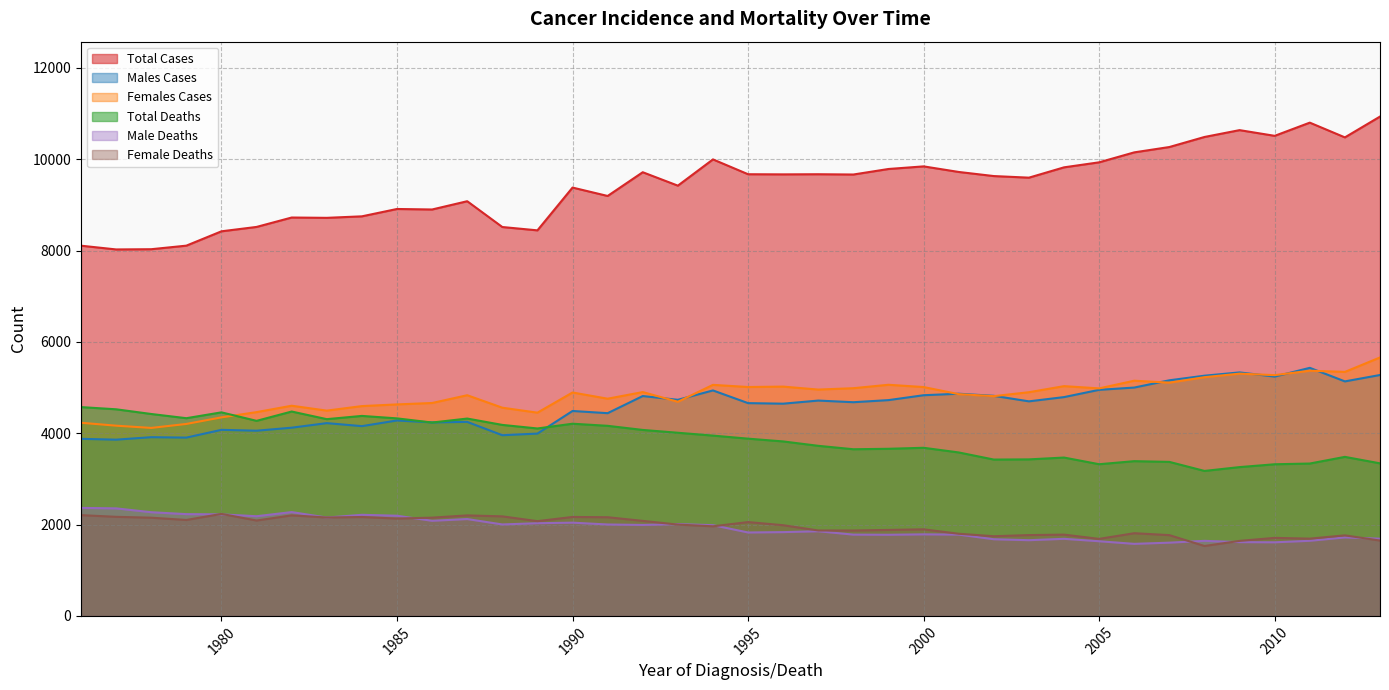

How many interior local peaks does the Total Cases series have?

10